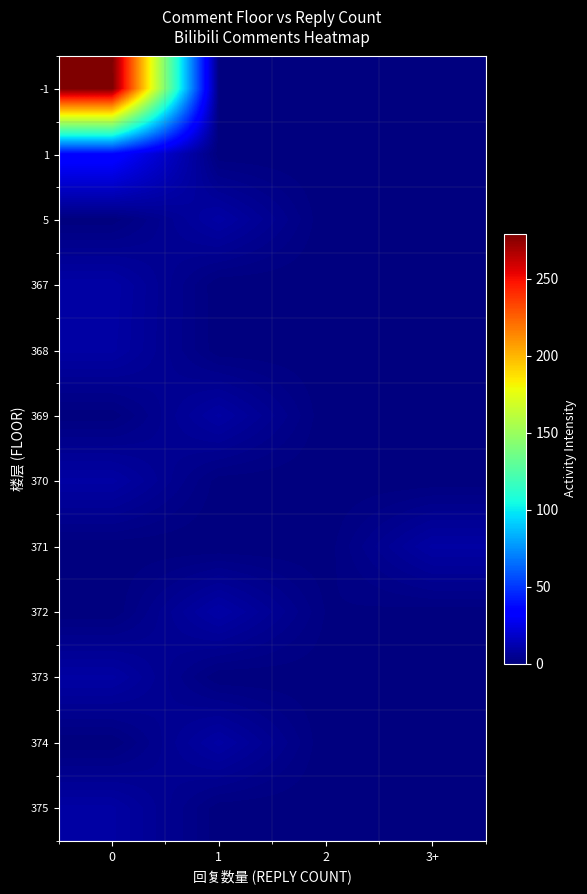

Reading left to right, what are all the values shown in this chart?

-1: 0=279.1	1=0.9	2=0.4	3+=0.3
1: 0=36.1	1=0.1	2=0.0	3+=0.6
5: 0=0.3	1=9.4	2=0.0	3+=1.1
367: 0=9.5	1=0.1	2=0.1	3+=0.1
368: 0=9.1	1=0.2	2=0.2	3+=0.1
369: 0=0.3	1=9.0	2=0.1	3+=0.1
370: 0=9.2	1=0.5	2=0.1	3+=0.2
371: 0=0.3	1=0.0	2=0.3	3+=9.1
372: 0=0.0	1=9.9	2=1.0	3+=0.5
373: 0=9.1	1=0.0	2=0.4	3+=0.2
374: 0=0.0	1=9.2	2=0.0	3+=0.7
375: 0=9.1	1=0.3	2=0.1	3+=0.2